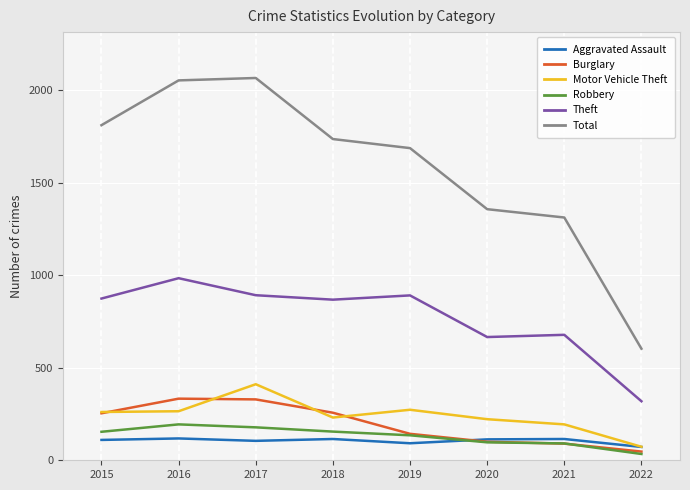

What is the lowest value of the Total series?

603